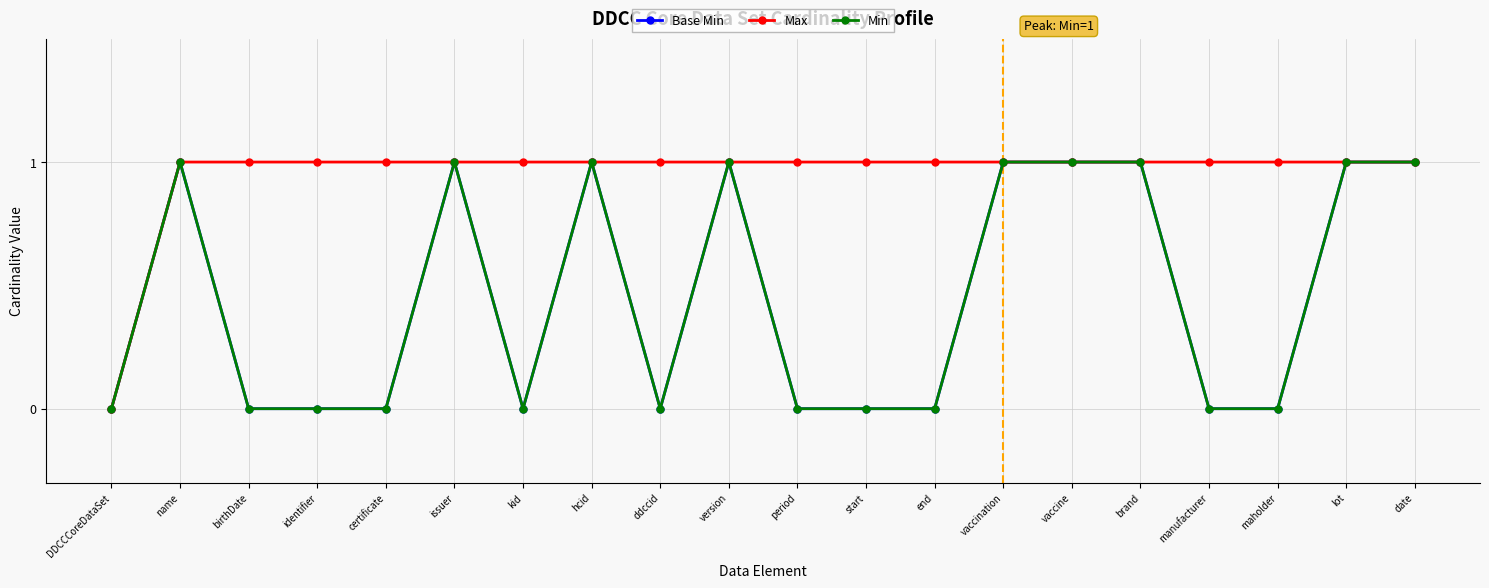

How many lines are shown in the chart?

3